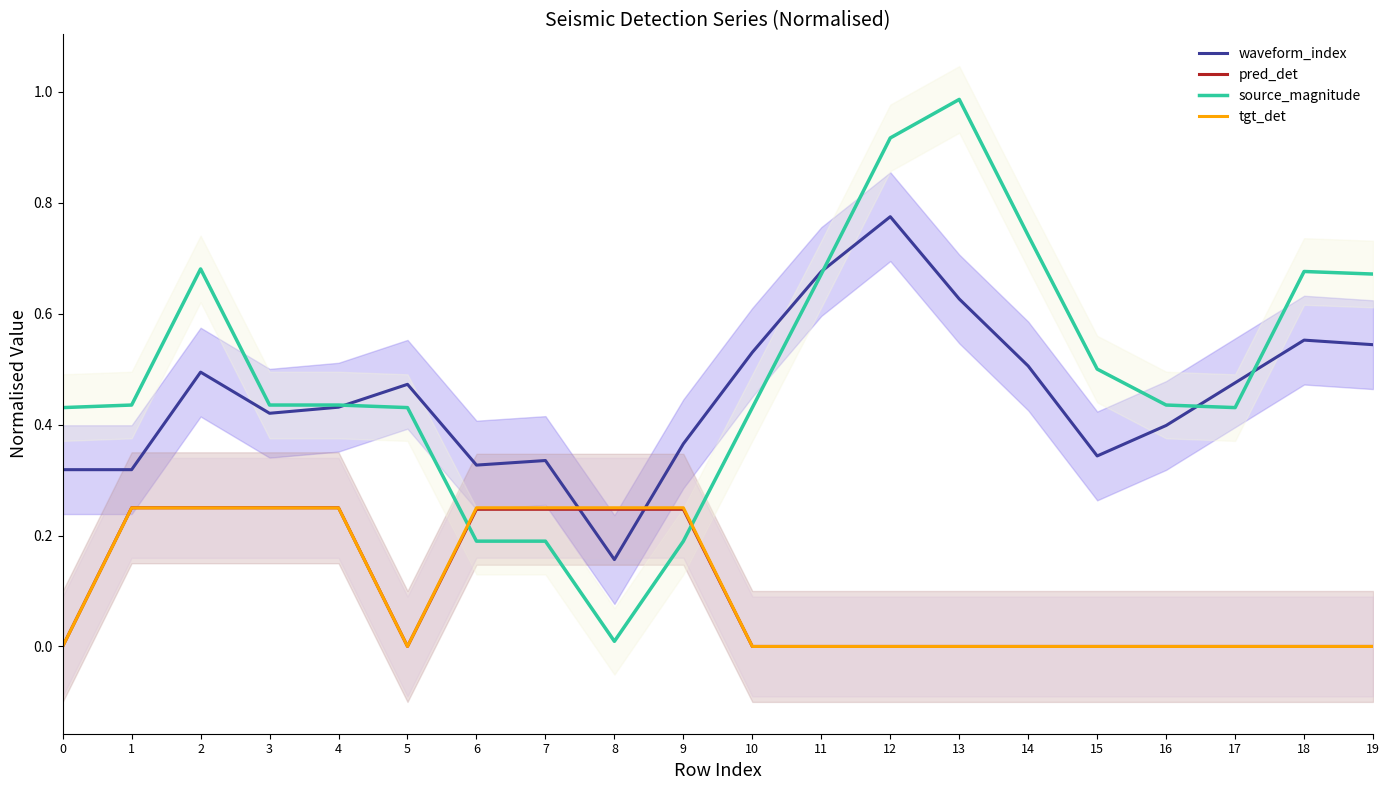

What is the sum of the tgt_det values at 6 and 12?

0.2